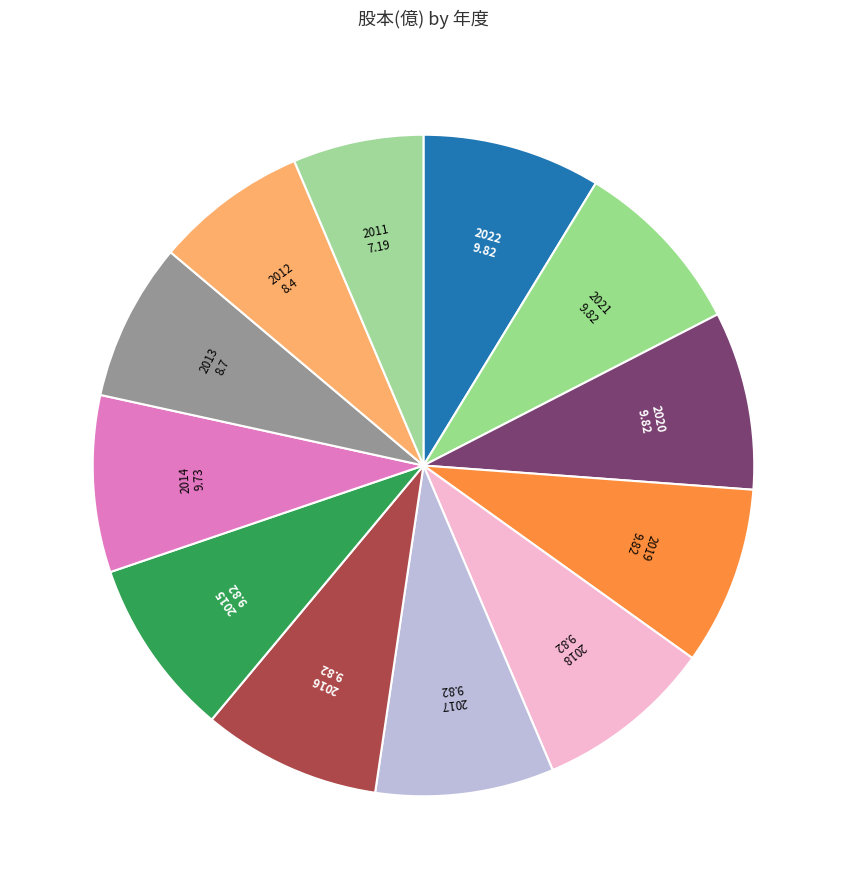

How many segments does this pie chart have?

12